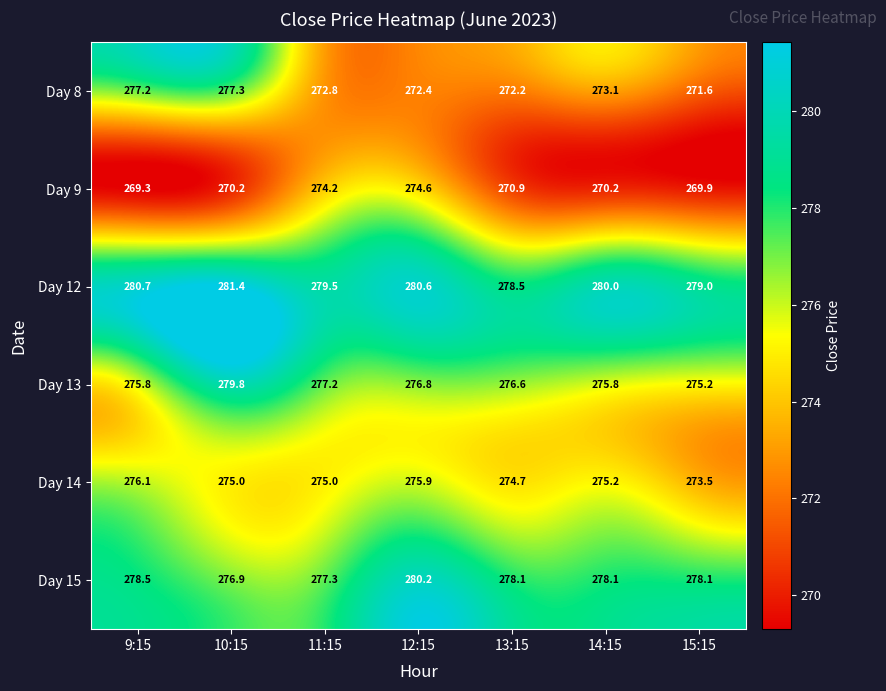

Which series has the largest range (max minus min)?

Day 8